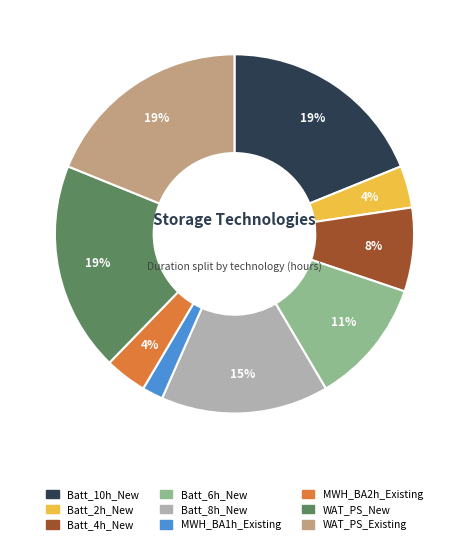

Is there a majority slice in this chart?

No